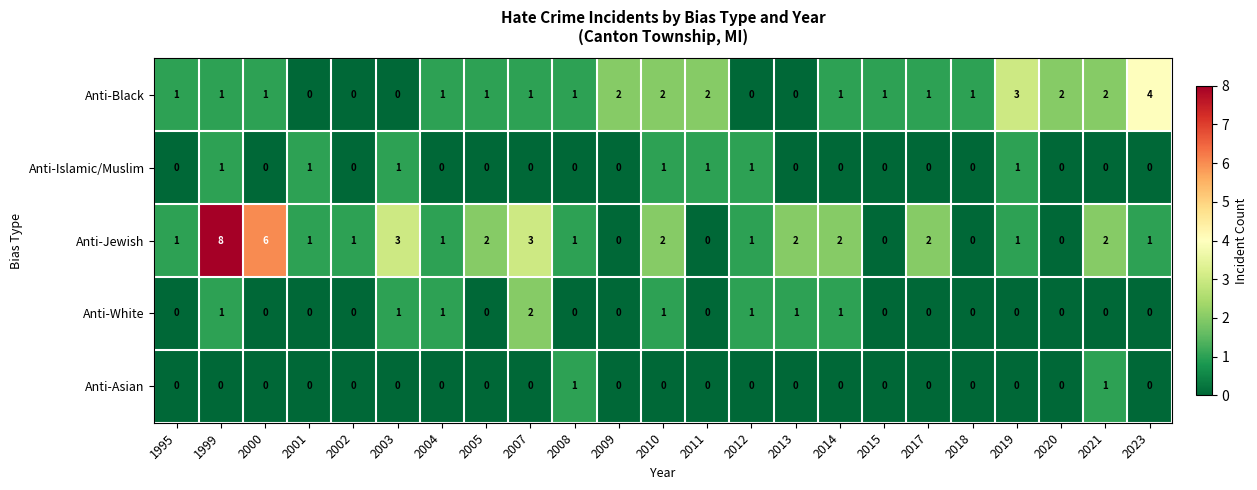

How many Anti-Jewish values are between 1 and 2?

14